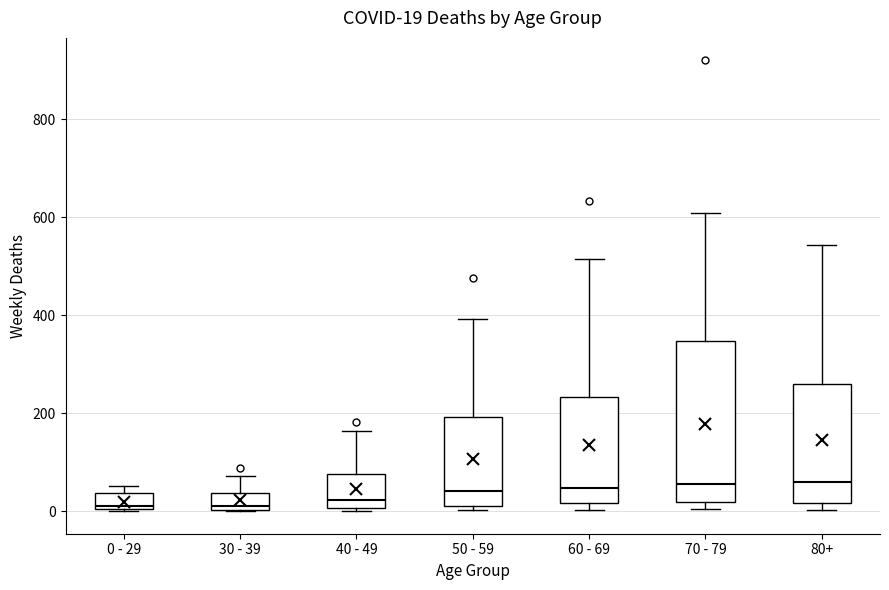

Comparing the boxes themselves (not the whiskers), which one is the tallest?

70 - 79